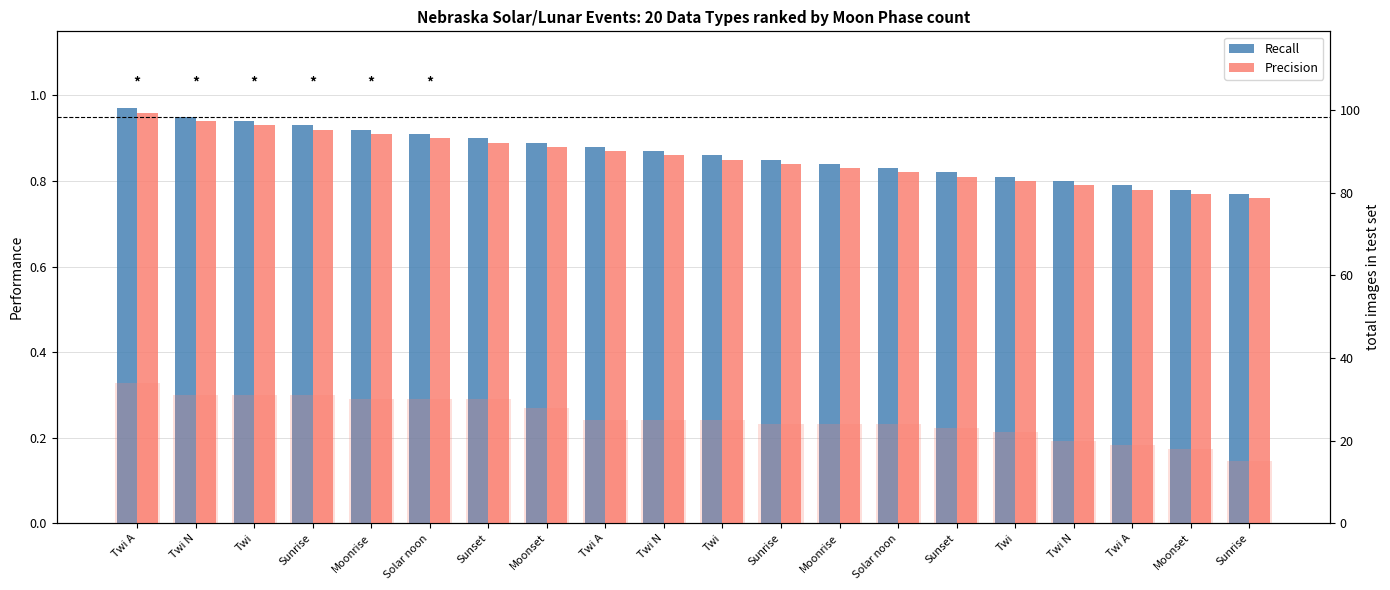

How many Precision values are between 0 and 1?

20